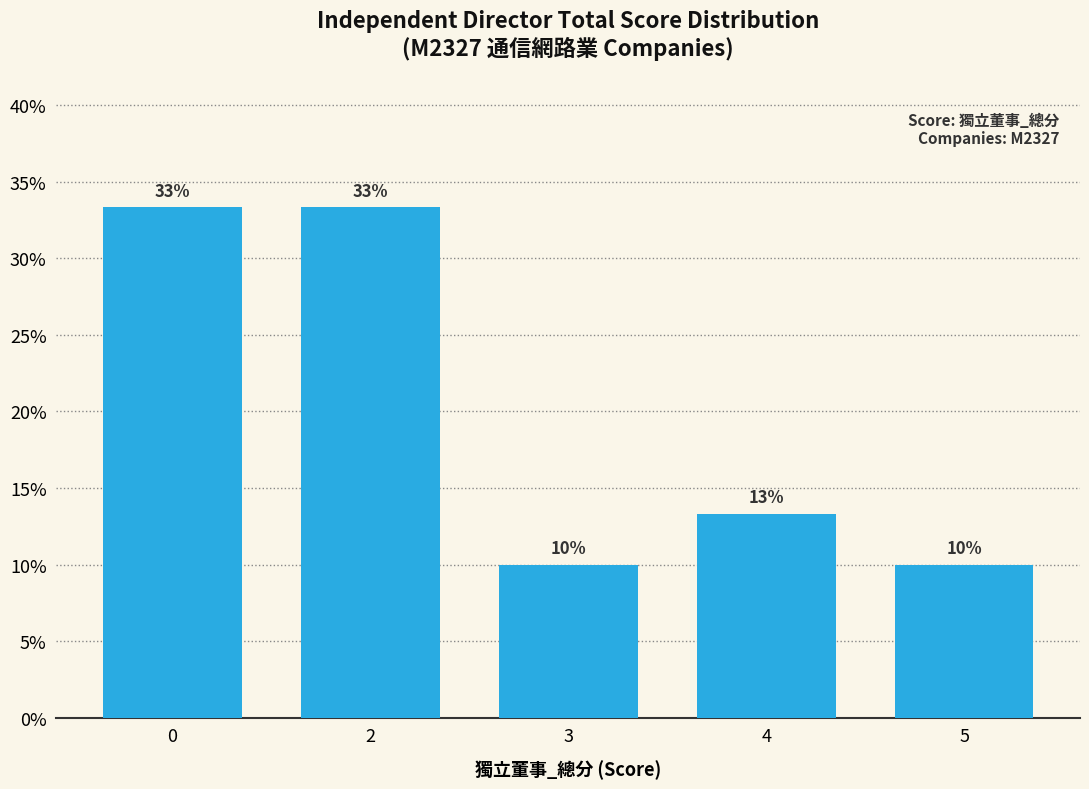

What is the smallest value displayed?

10.0